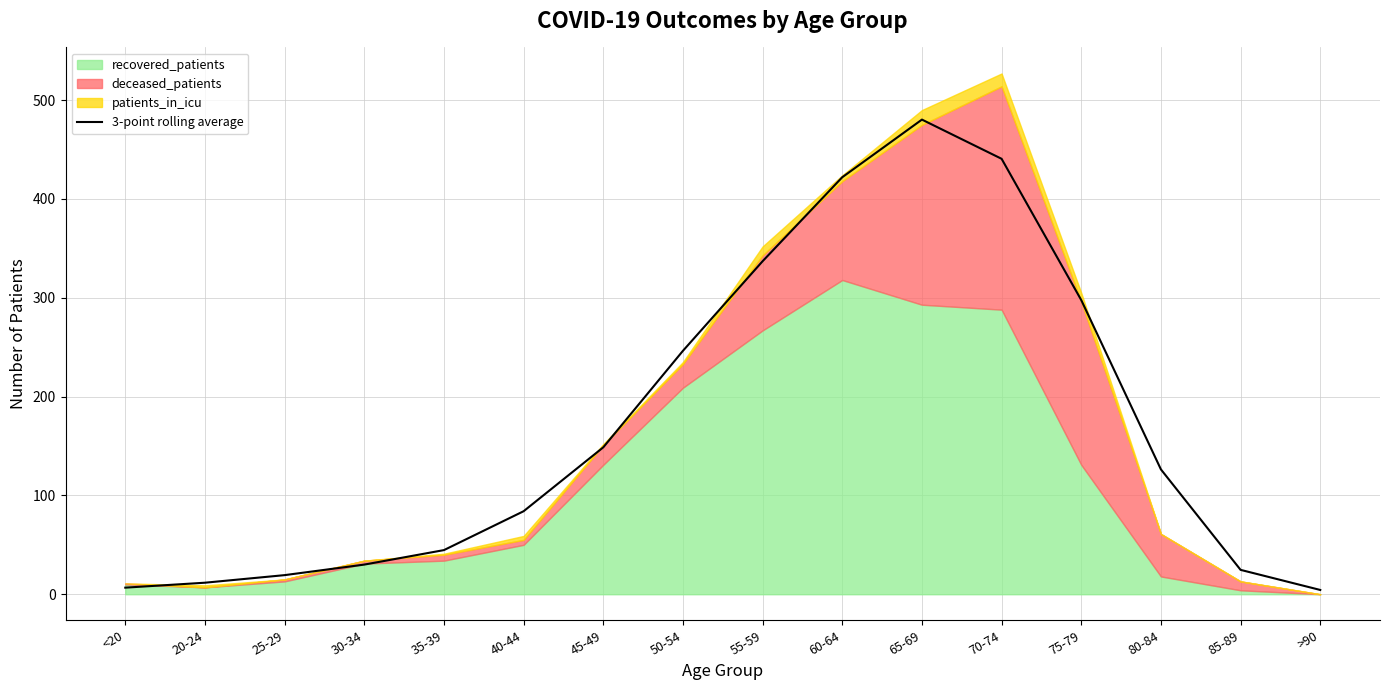

Which category has the highest value in the 3-point rolling average series?

65-69